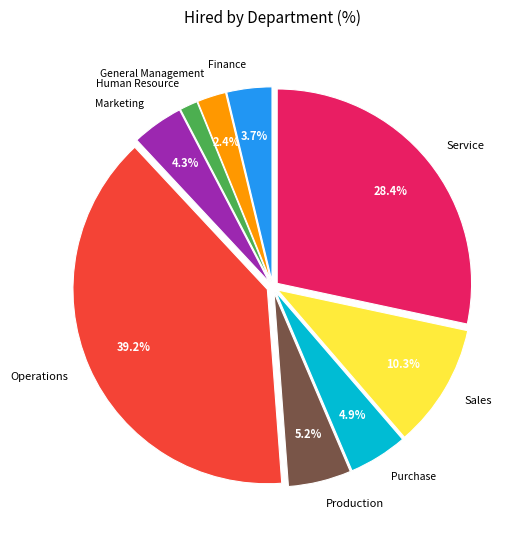

What percentage is NOT represented by Purchase?

95.1%